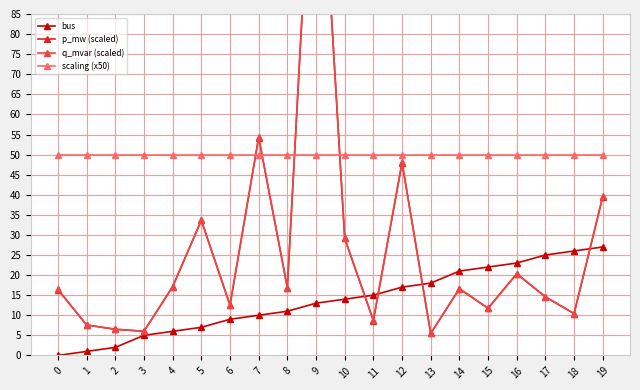

True or false: q_mvar (scaled) and bus cross at least once.

True